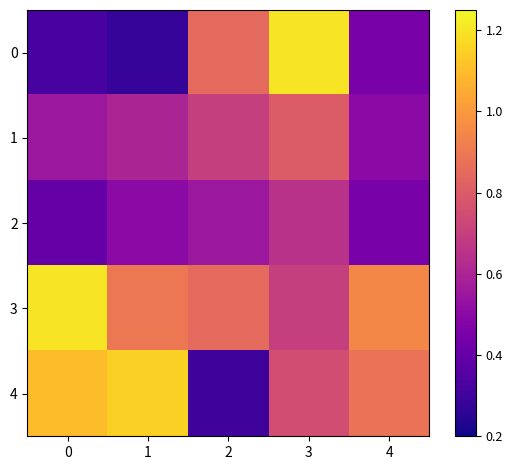

Rank the series by their maximum value, from highest to lowest.

0, 3, 4, 1, 2